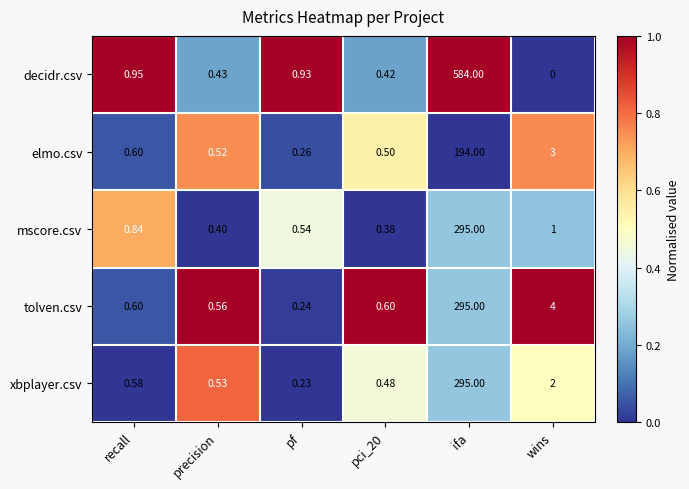

What is the total value across all series at pci_20?

2.4